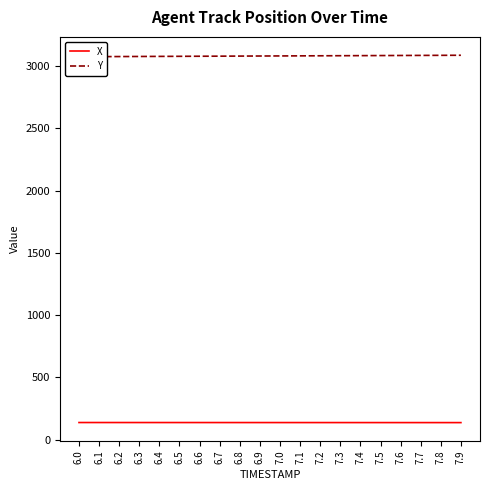

What is the highest value of the X series?

136.7